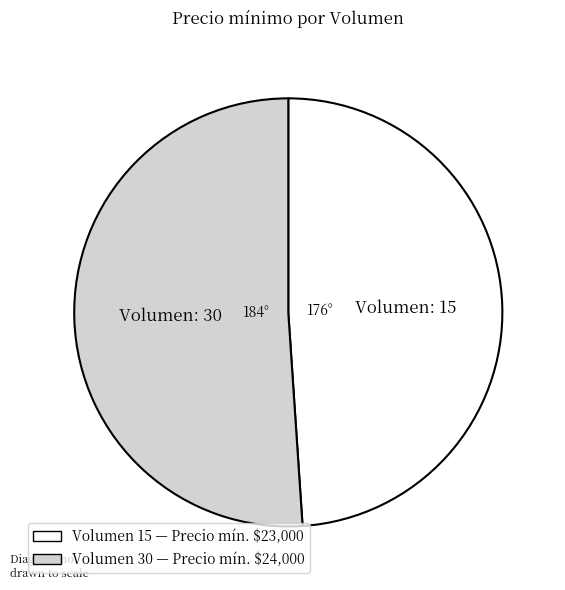

How many slices are in this pie chart?

2